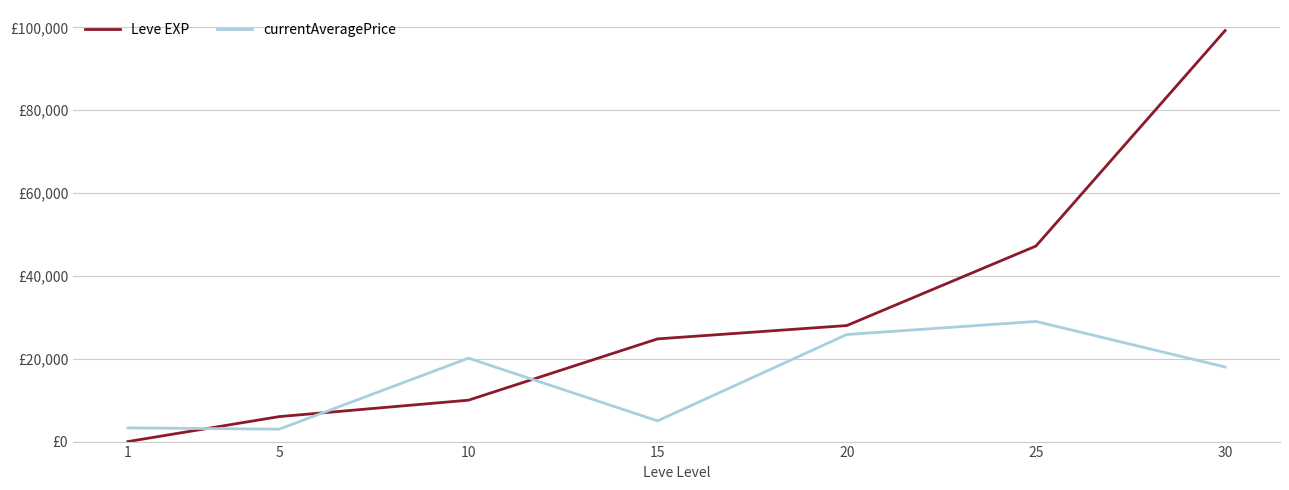

True or false: Leve EXP and currentAveragePrice intersect in this chart.

True